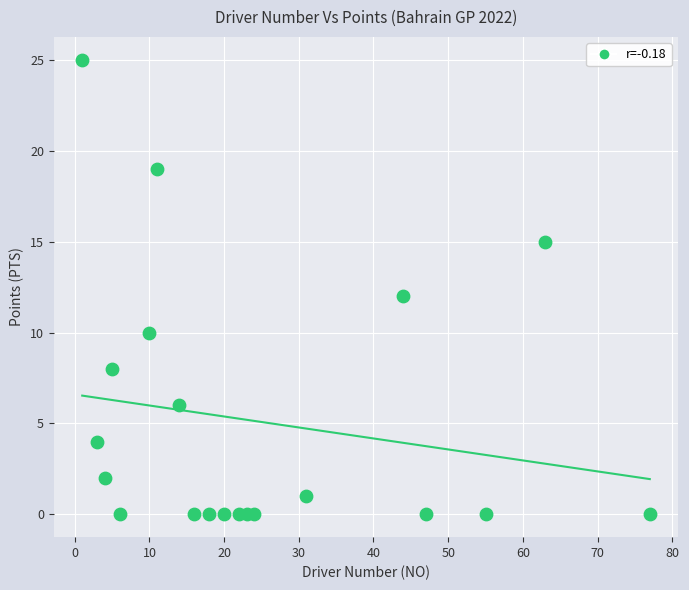

What is the range of X values (max minus min)?

76